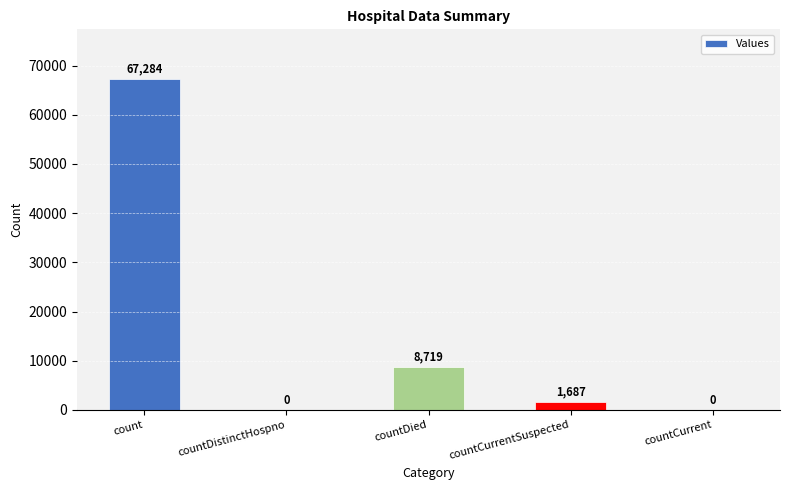

The chart shows a value of 1687 at countCurrentSuspected. True or false?

True